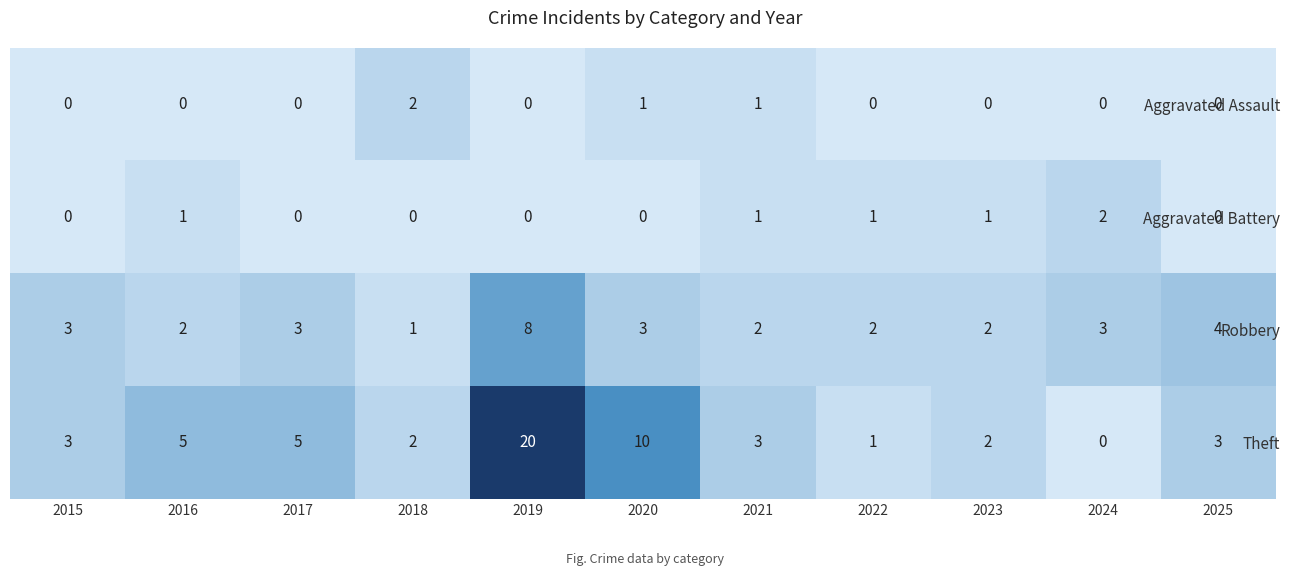

What is the spread (max minus min) of values at 2019?

20